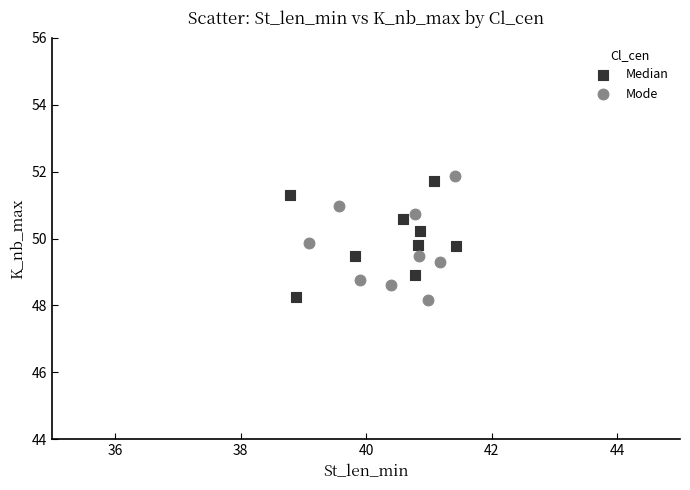

What are all the series names shown in the legend?

Median, Mode